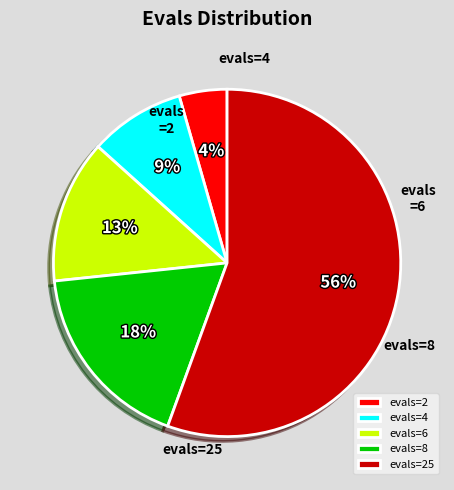

How much of the chart is everything except evals=6?

86.7%